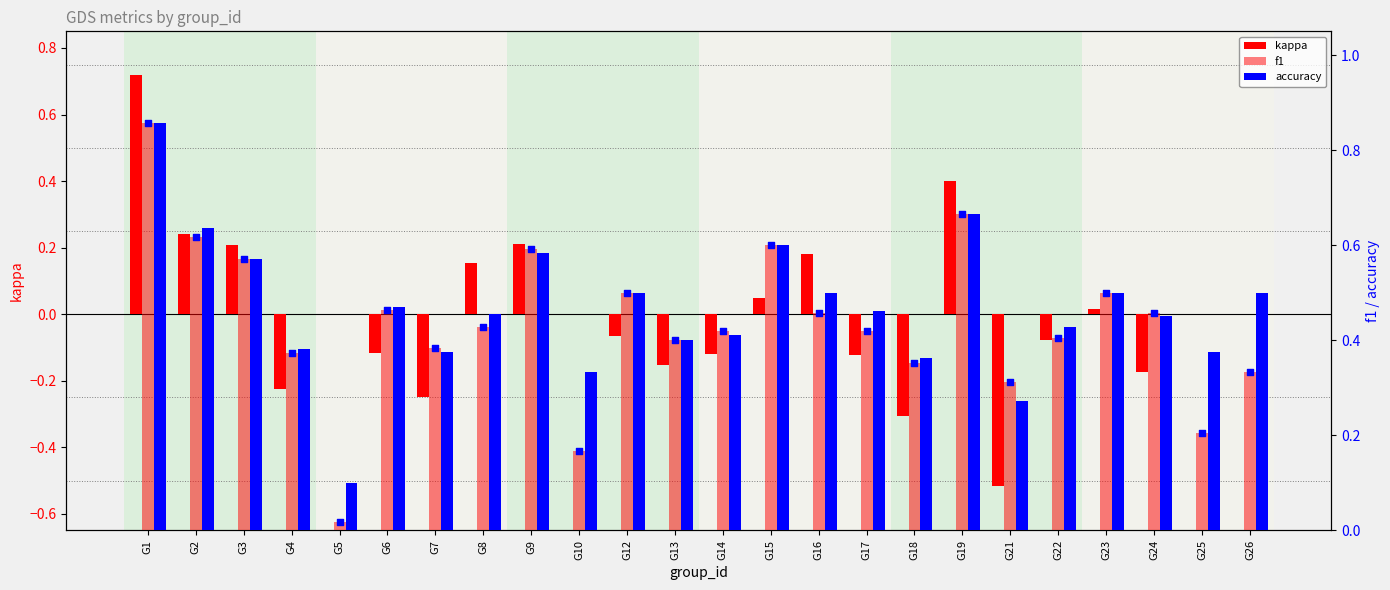

What are all the series names shown in the legend?

kappa, f1, accuracy